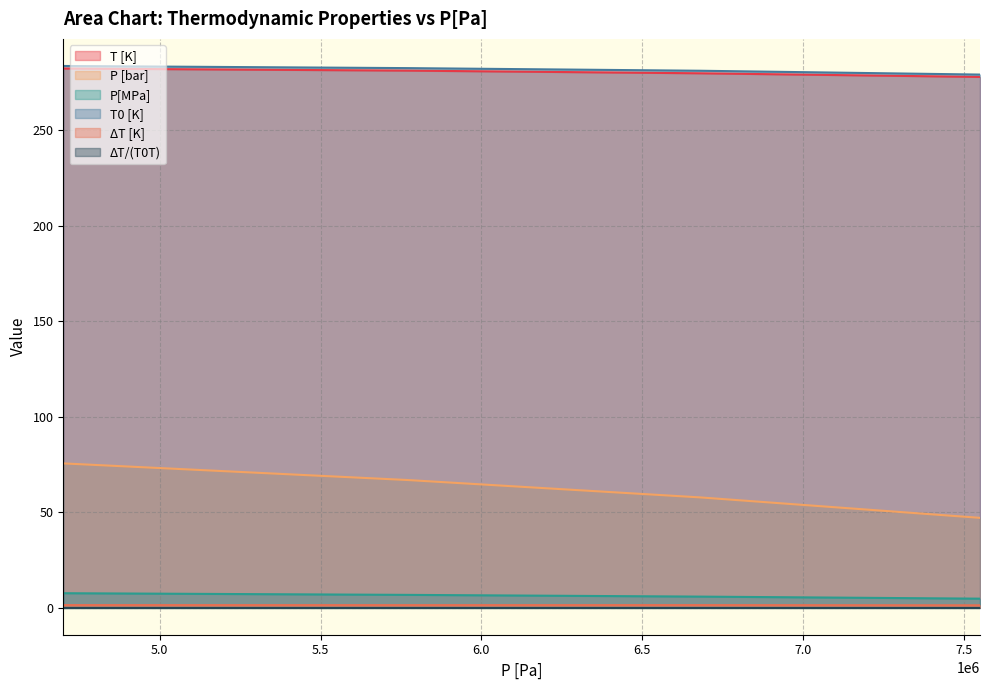

Count the number of data series in this chart.

6